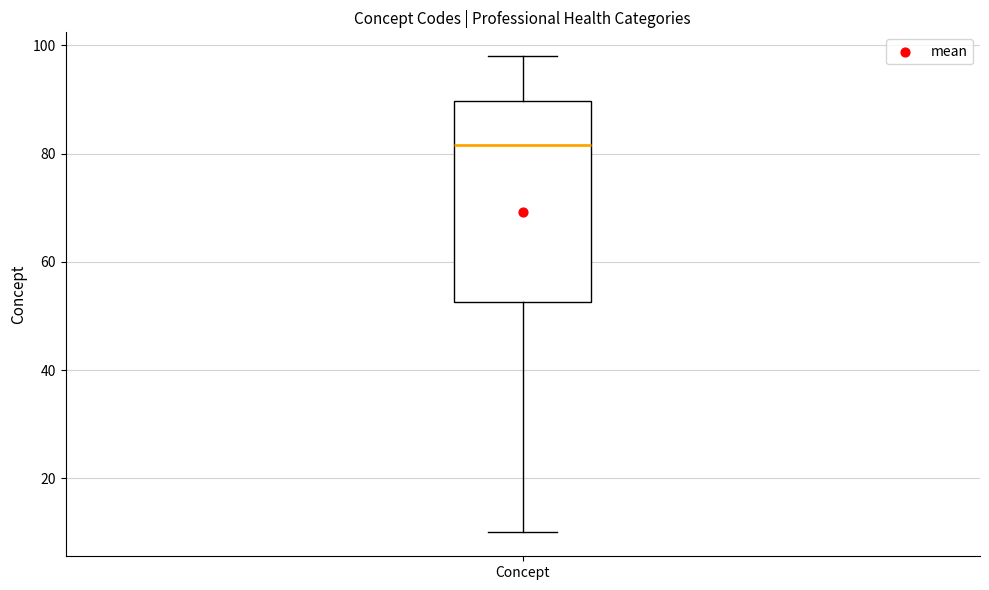

Where is the lower edge of the box for Concept on the y-axis? The values are not printed on the chart, so give them approximately, as read against the axis.

52